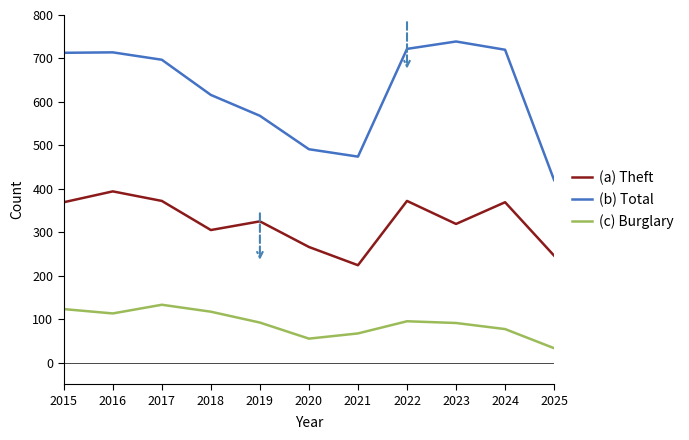

Rank the series by their maximum value, from highest to lowest.

(b) Total, (a) Theft, (c) Burglary